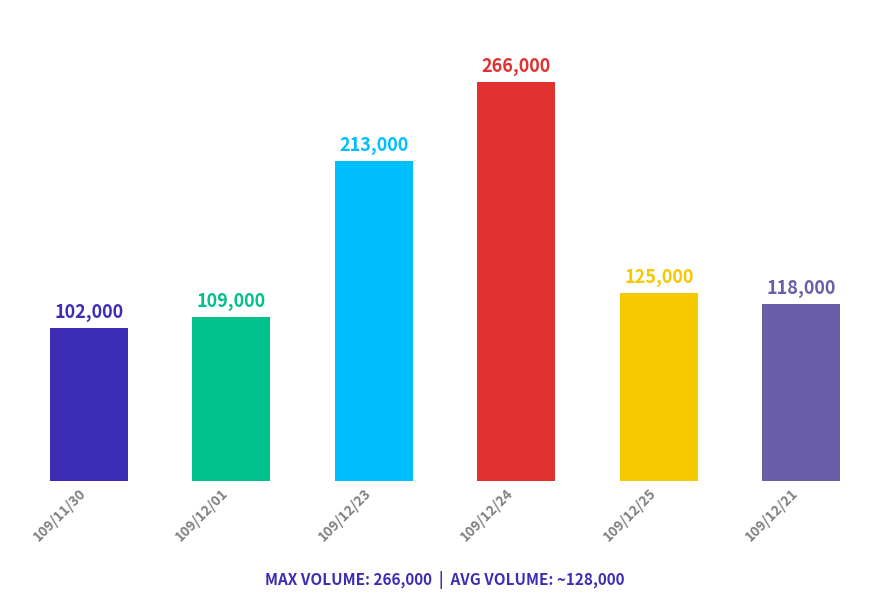

What is the label of the 5th bar from the right?

109/12/01